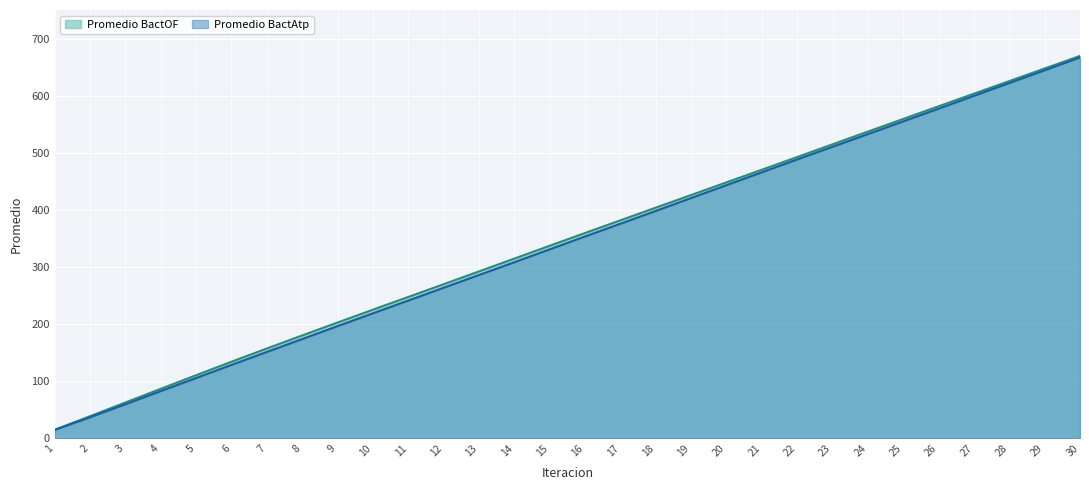

How many distinct data groups are displayed?

2